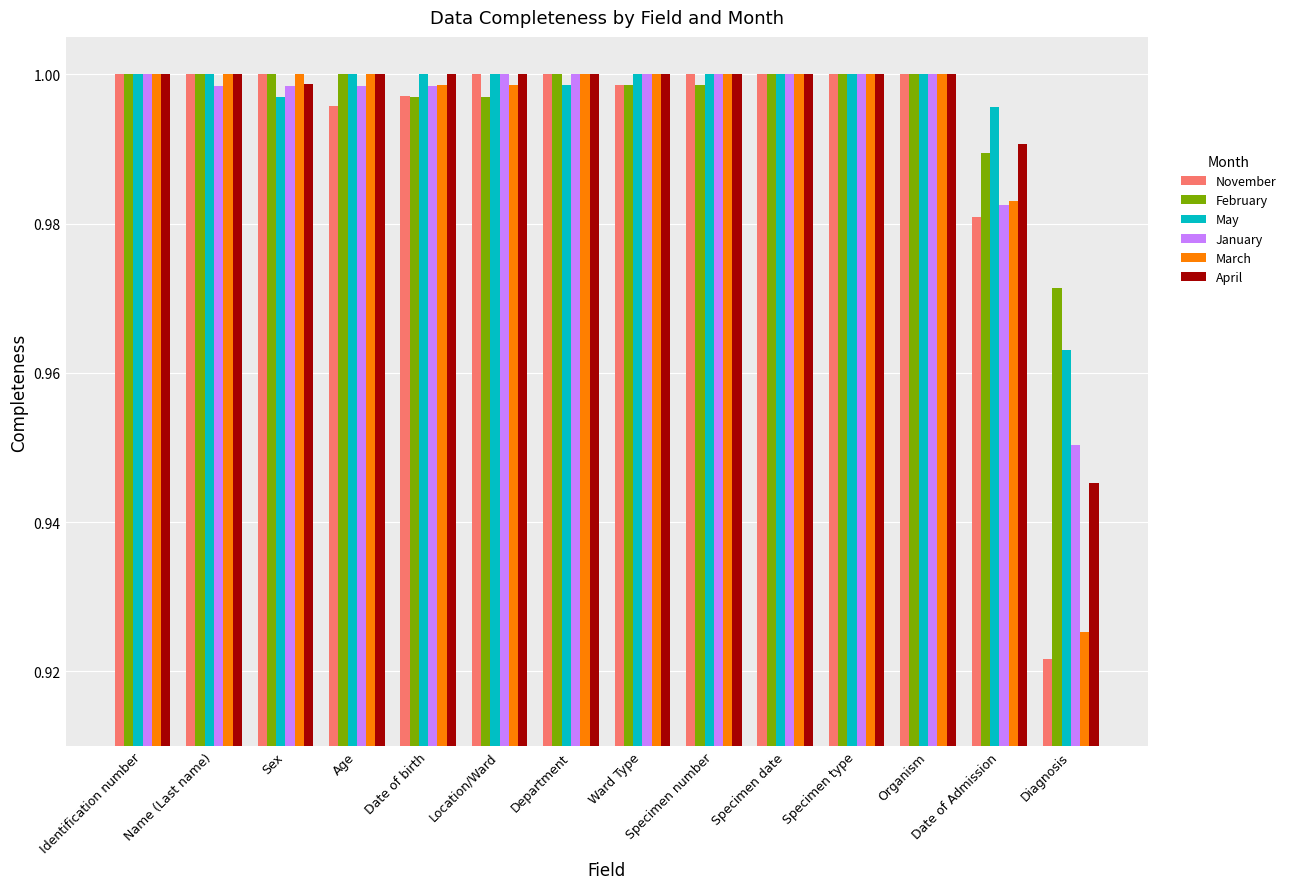

Is the value of January at Diagnosis greater than the value of April at Date of Admission?

No